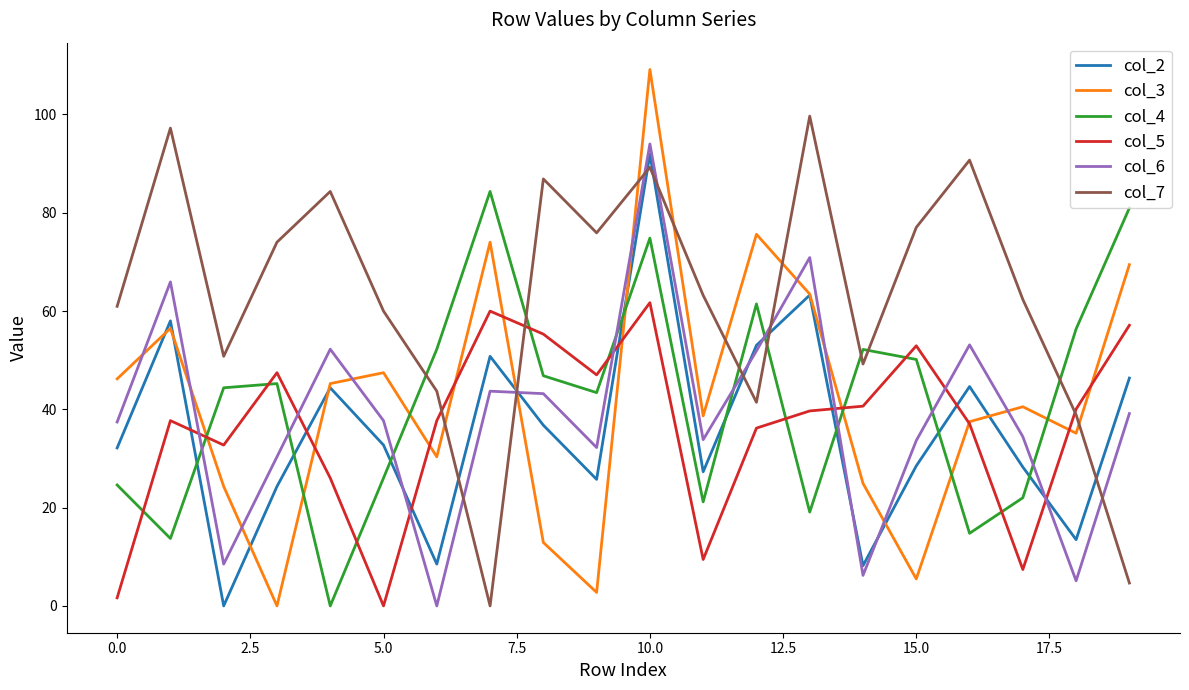

List the series in order of their peak value, highest first.

col_3, col_7, col_6, col_2, col_4, col_5